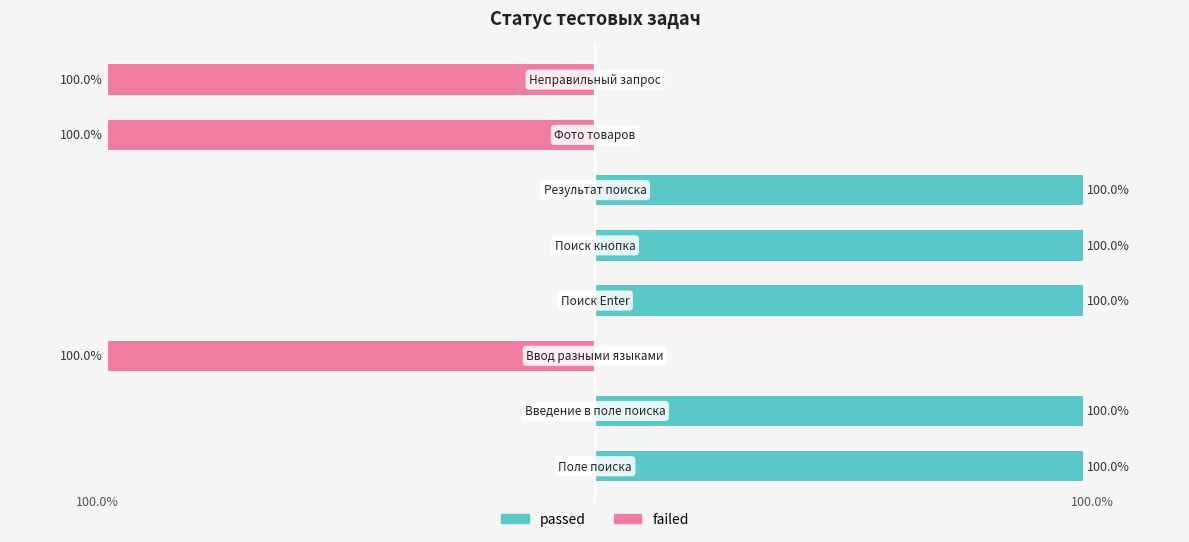

Is it true that passed equals 155 at 1?

False